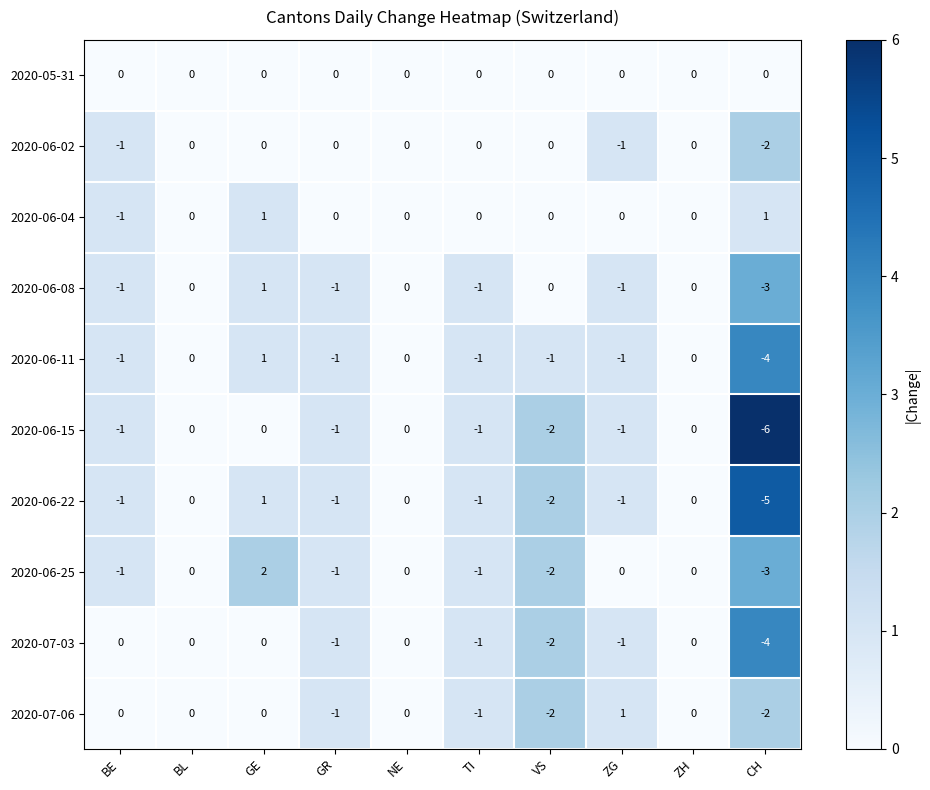

What is the difference between the maximum and minimum values in the 2020-06-25 series?

5